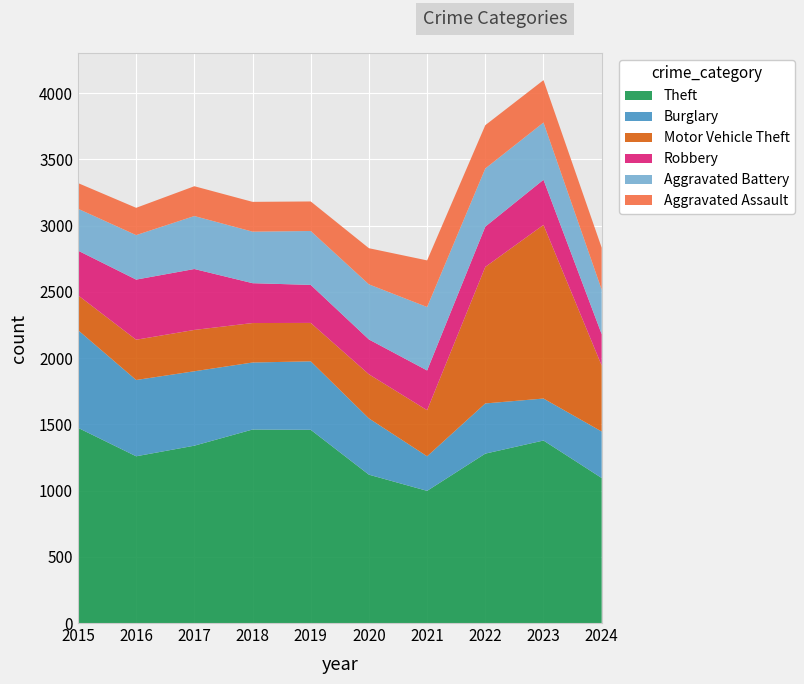

Reading right to left, extract all data points from this chart.

Theft: 1095	1378	1279	998	1120	1459	1461	1339	1259	1474
Burglary: 351	317	379	261	425	517	506	562	576	738
Motor Vehicle Theft: 498	1311	1031	348	333	290	298	312	304	263
Robbery: 237	341	304	300	263	287	301	460	454	337
Aggravated Battery: 336	432	439	479	416	407	389	400	336	316
Aggravated Assault: 317	320	327	352	273	223	225	225	206	194